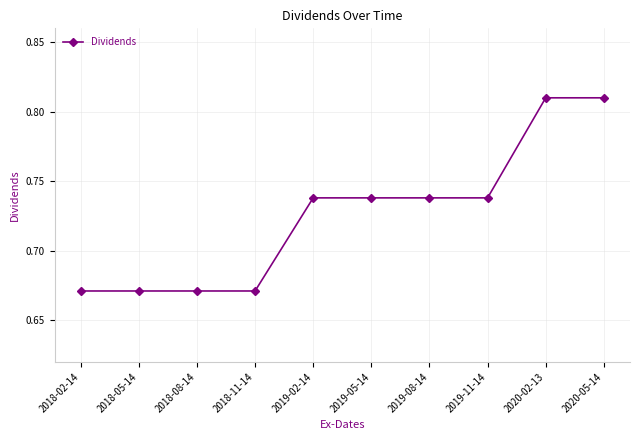

Which has a higher value, 2020-05-14 or 2018-08-14?

2020-05-14